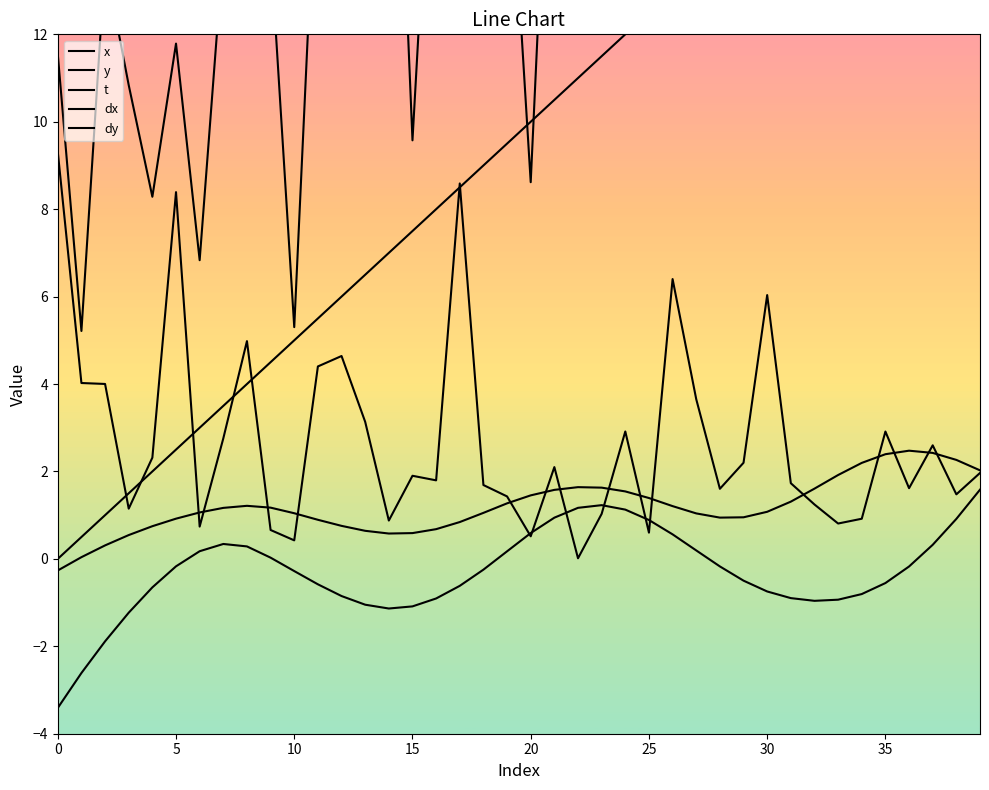

What is the difference between the t values at 27 and 10?

8.5